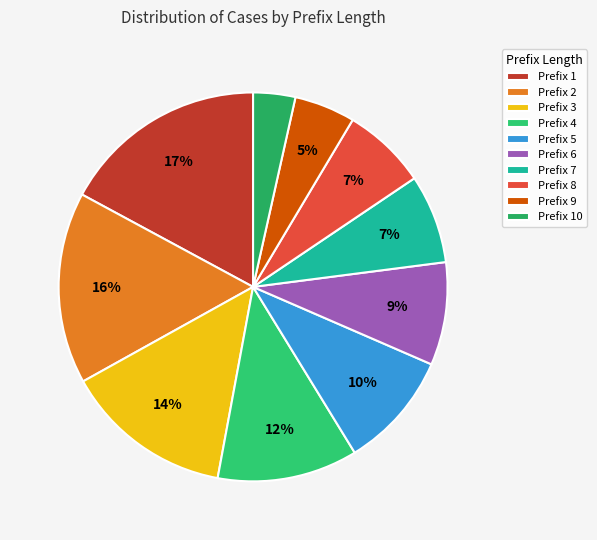

How many slices are in this pie chart?

10